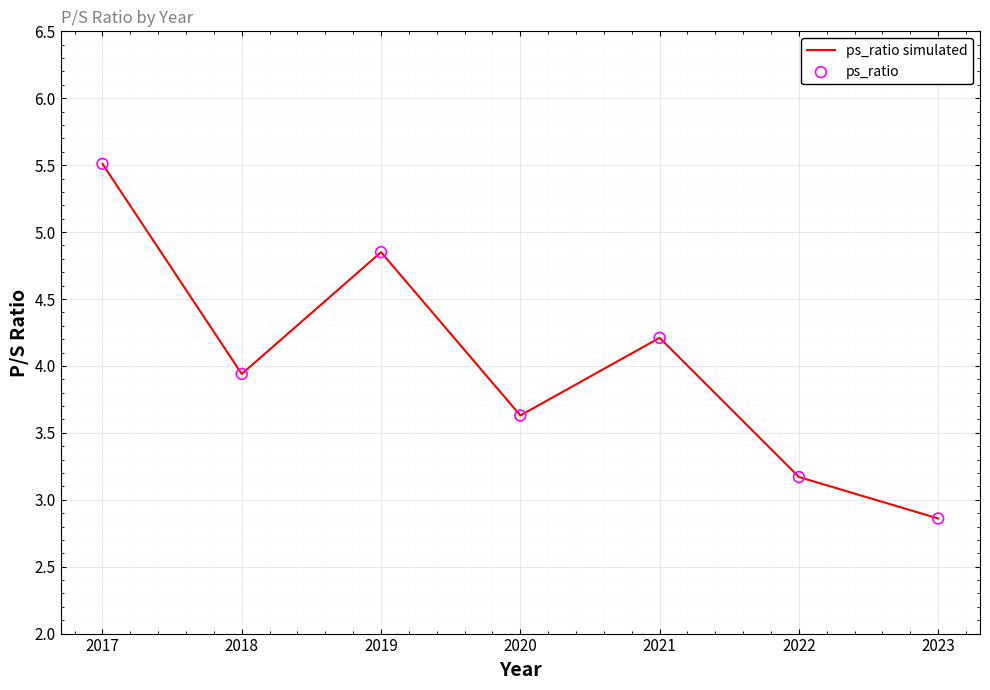

Is the value of ps_ratio at 2017 greater than the value of ps_ratio simulated at 2021?

Yes